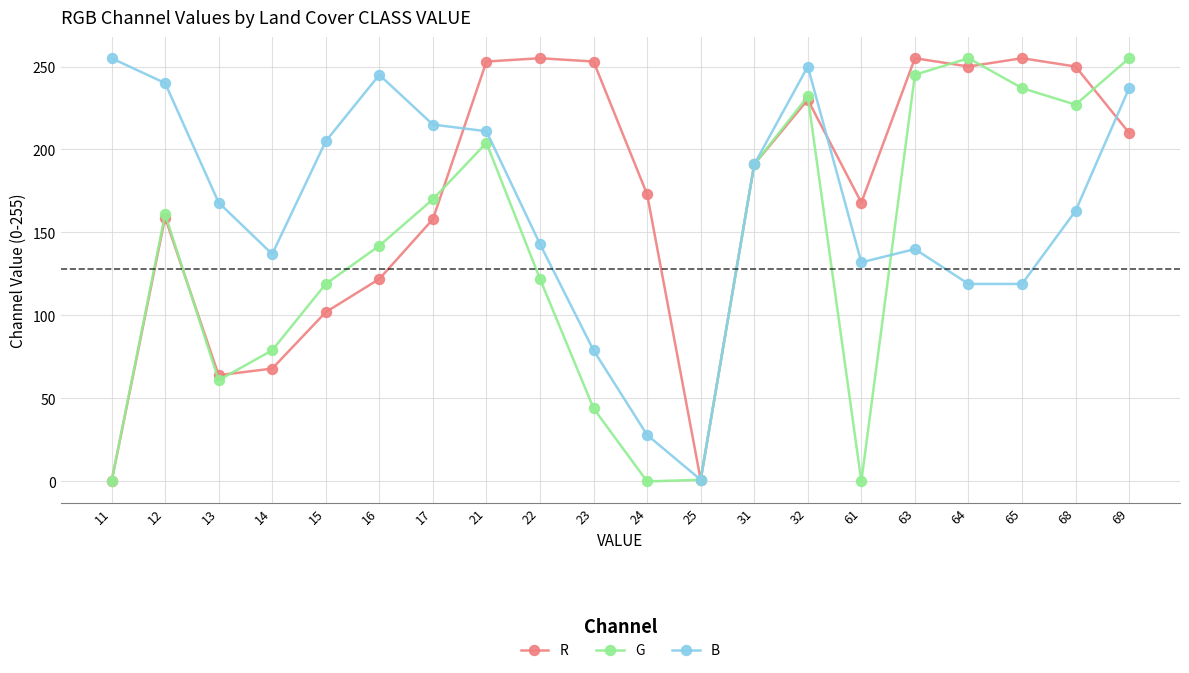

Which series has the largest total across all categories?

R